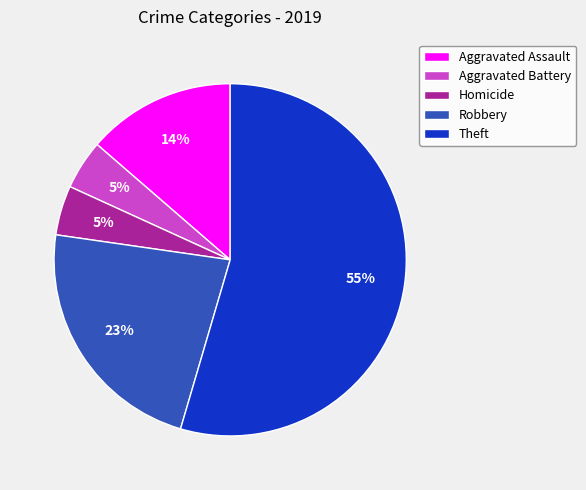

Is there a majority slice in this chart?

Yes